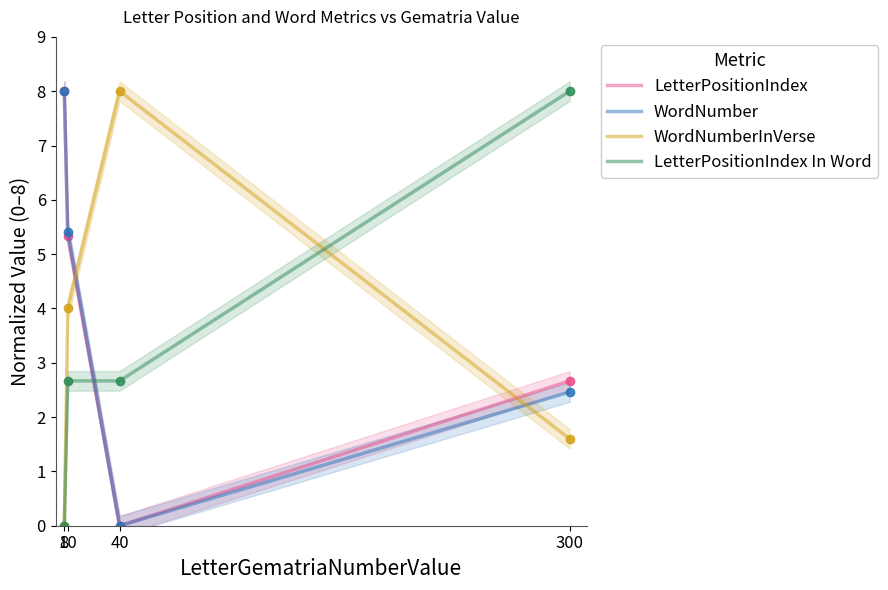

At which label does WordNumber first exceed 5?

8